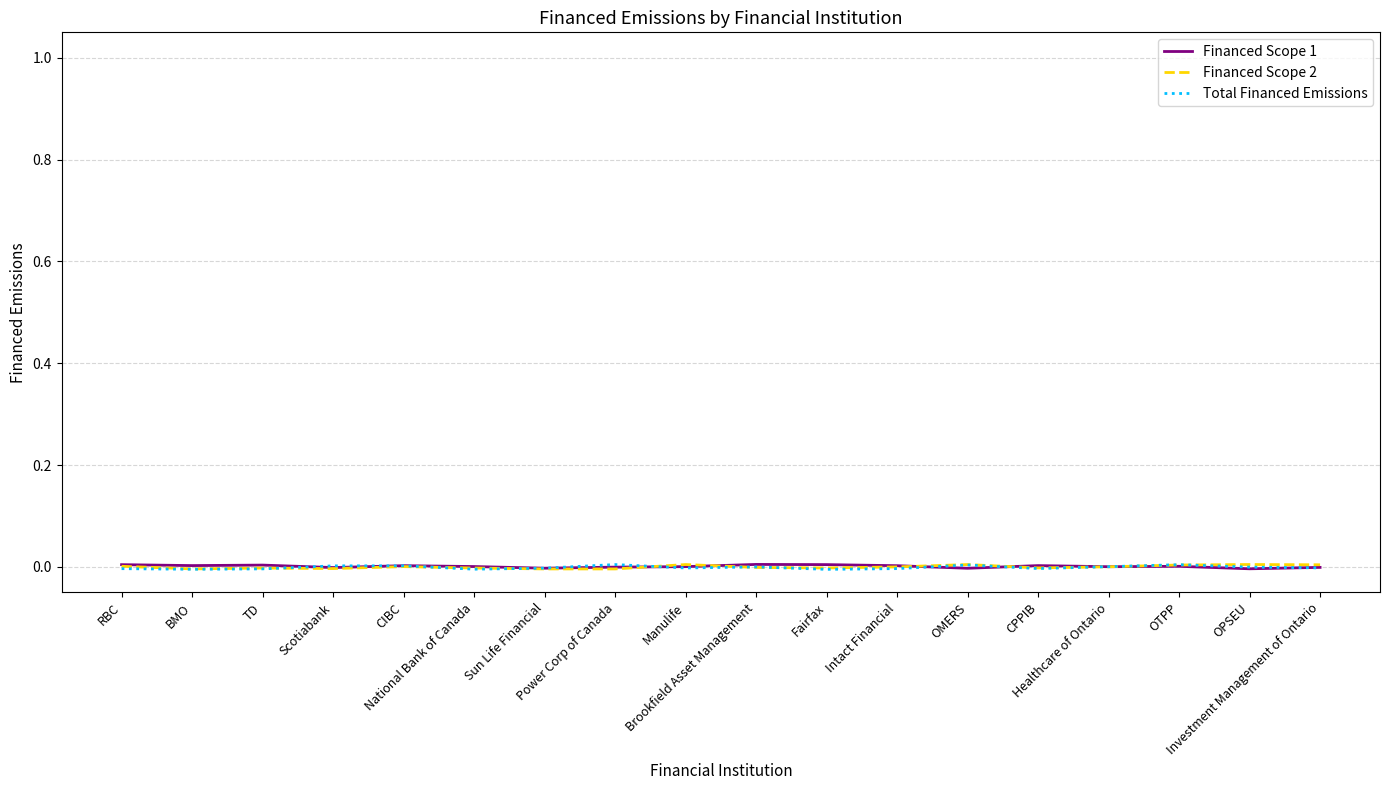

The Financed Scope 1 series shows 0.0 at National Bank of Canada. True or false?

True